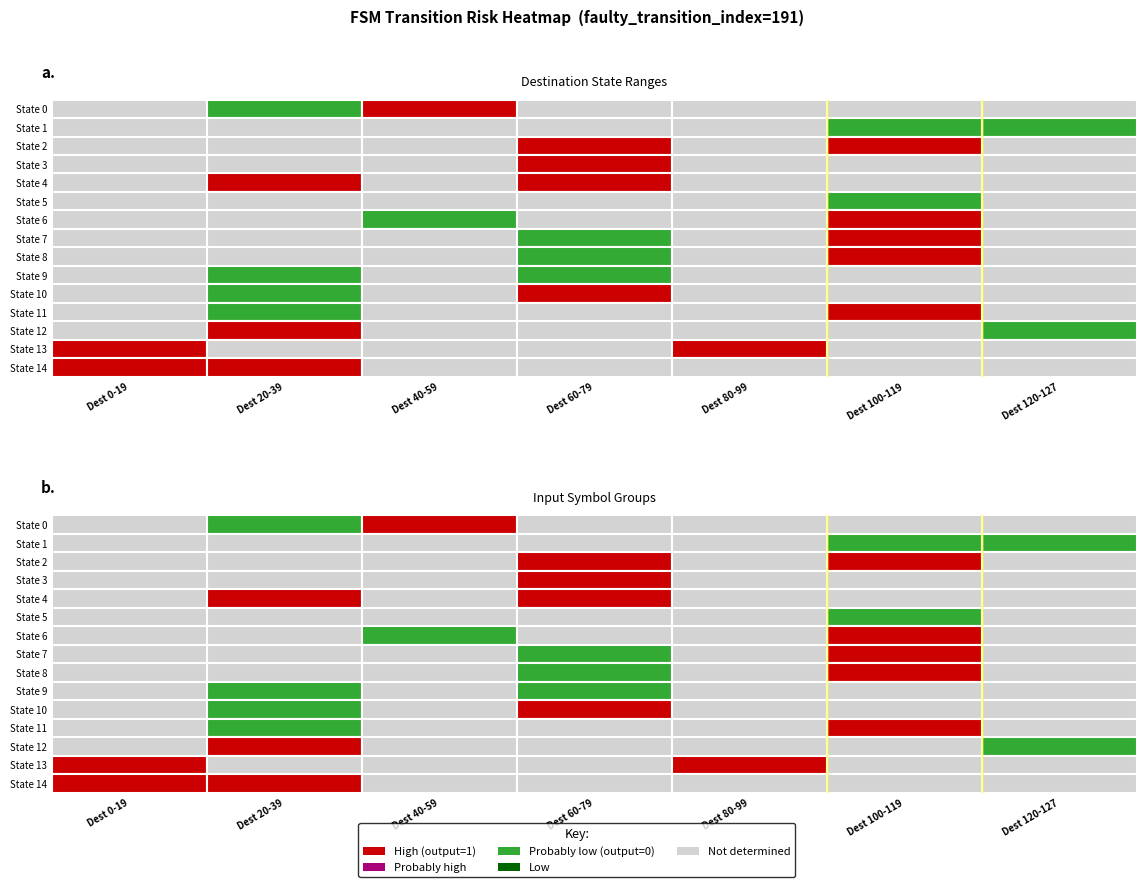

What is the sum of the State 14 values at State 3 and State 6?

1